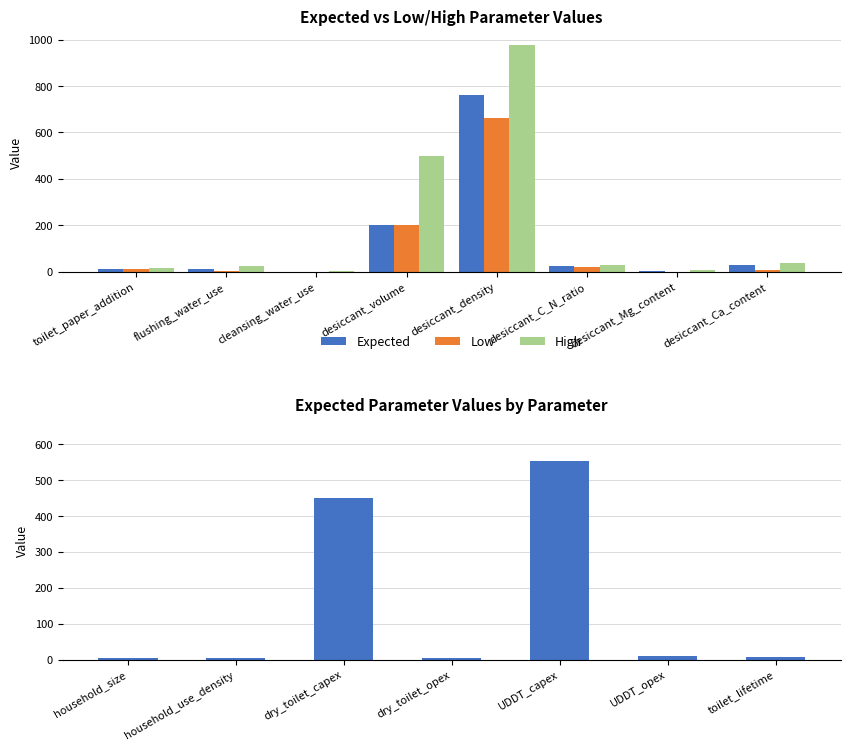

Does the chart contain stacked bars?

No